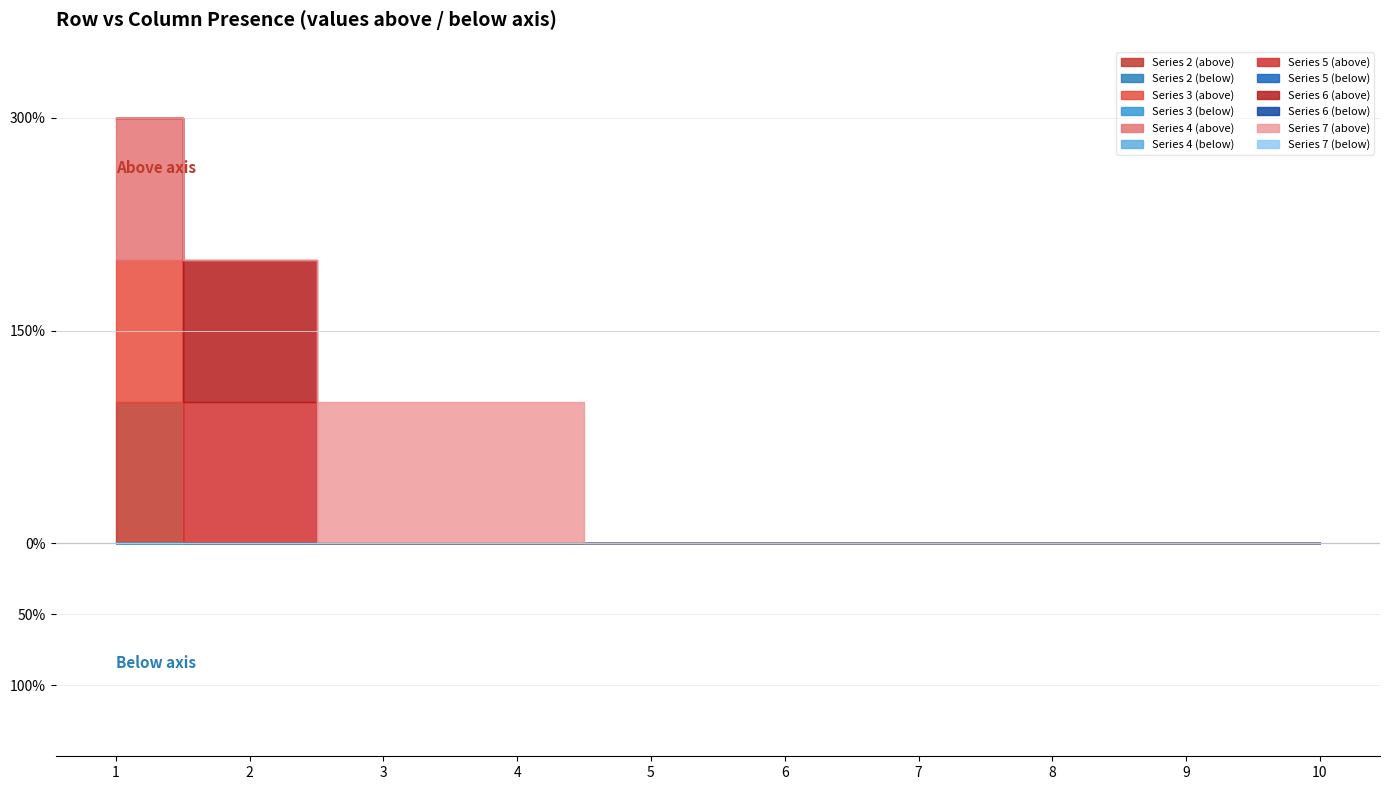

List the labels in order of 7 value, smallest first.

1, 2, 5, 6, 7, 8, 9, 10, 3, 4